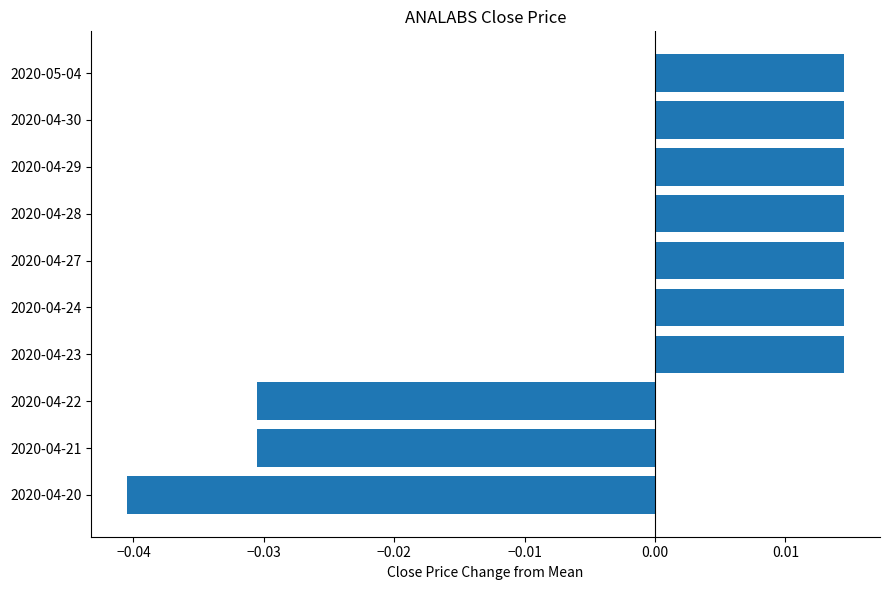

How many values are above zero?

7